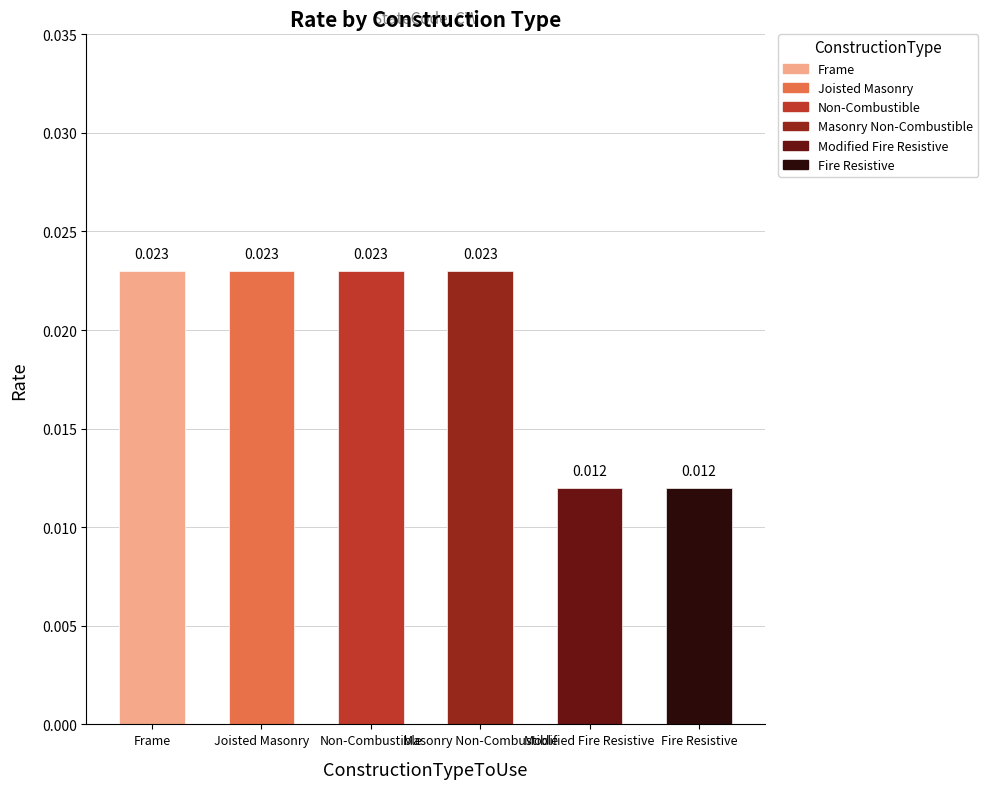

What is the label of the 4th bar from the right?

Non-Combustible